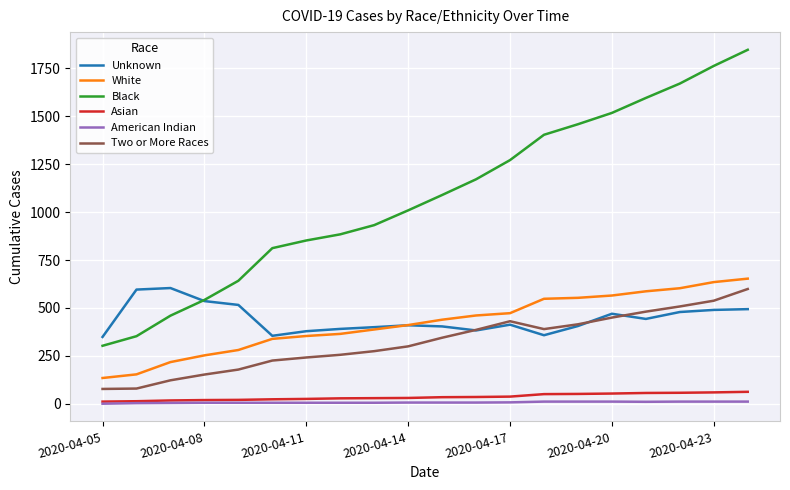

True or false: Two or More Races and Black cross at least once.

False